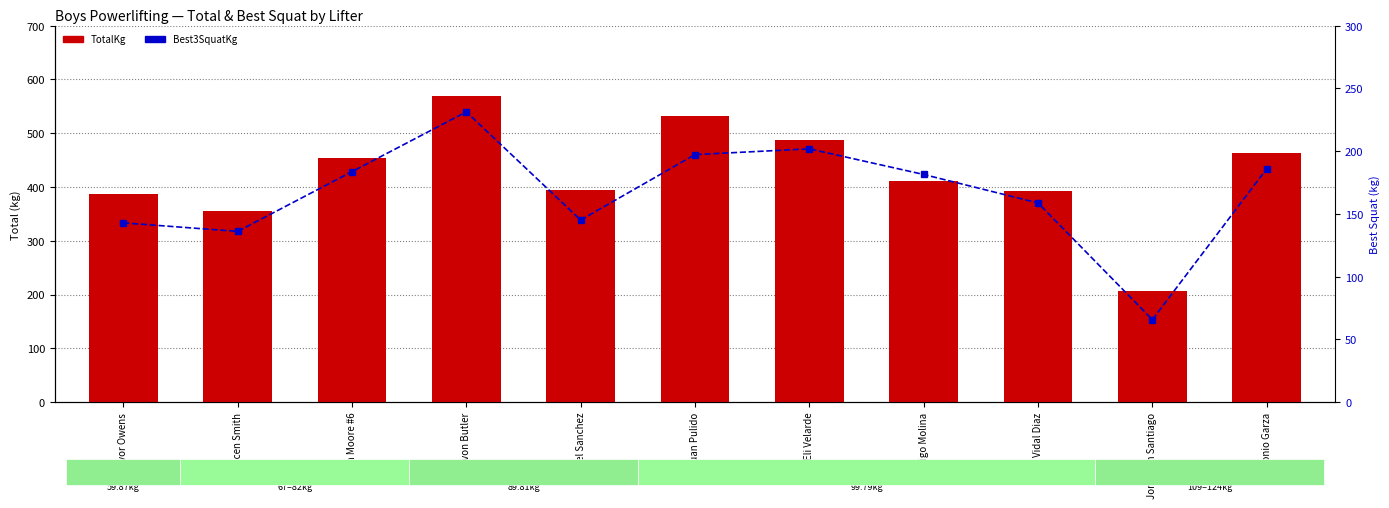

At which label does Best3SquatKg reach its minimum?

Jonathan Santiago